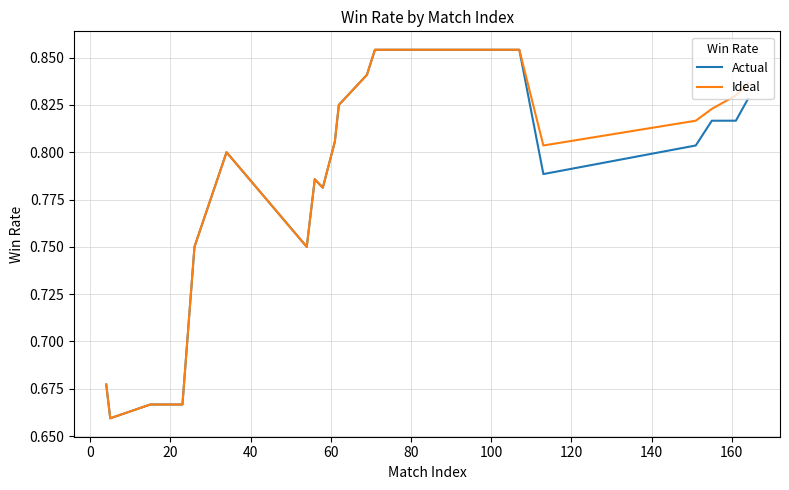

At how many categories does at least one series exceed 0?

20